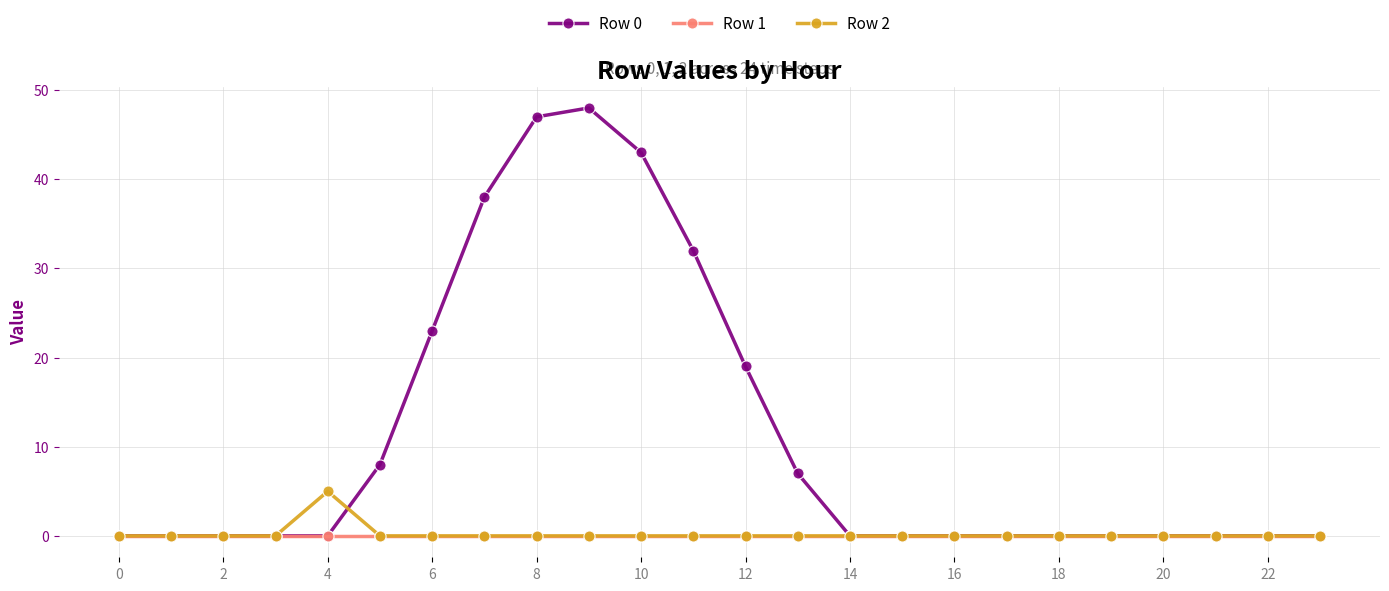

What are all the series names shown in the legend?

Row 0, Row 1, Row 2